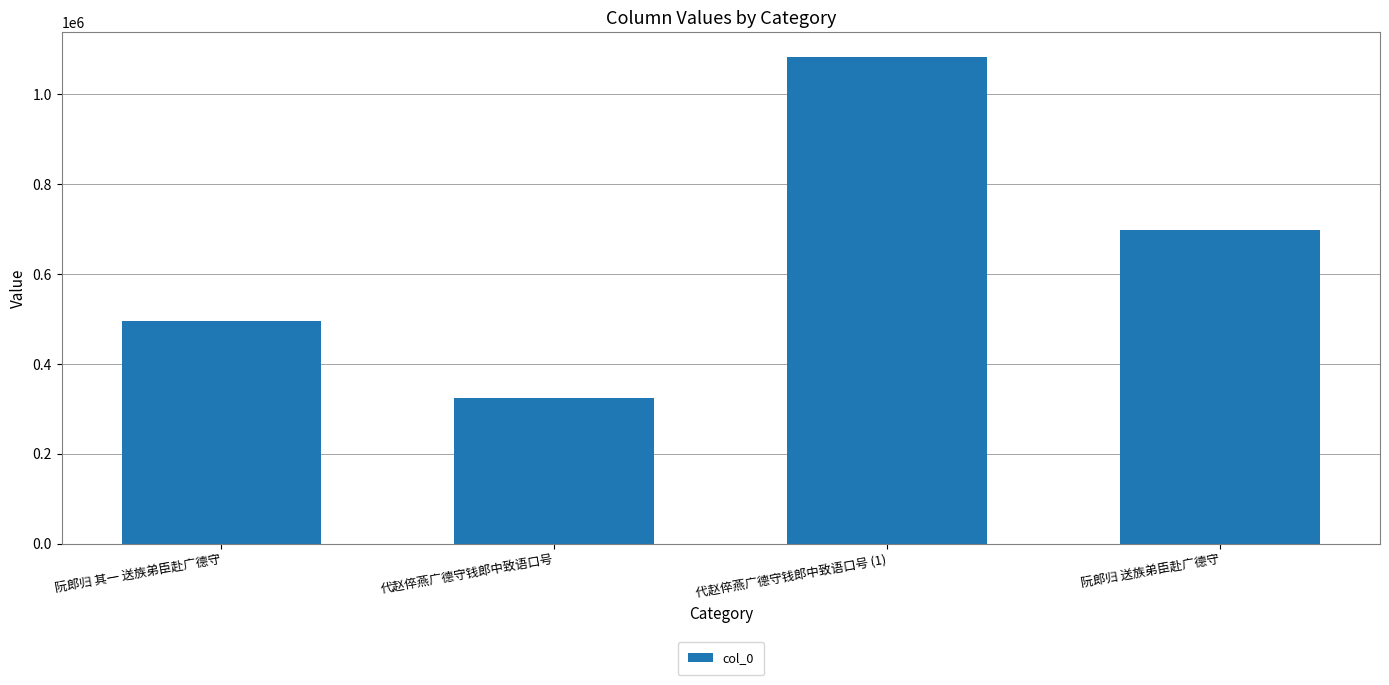

What is the difference between the maximum and minimum values?

759232